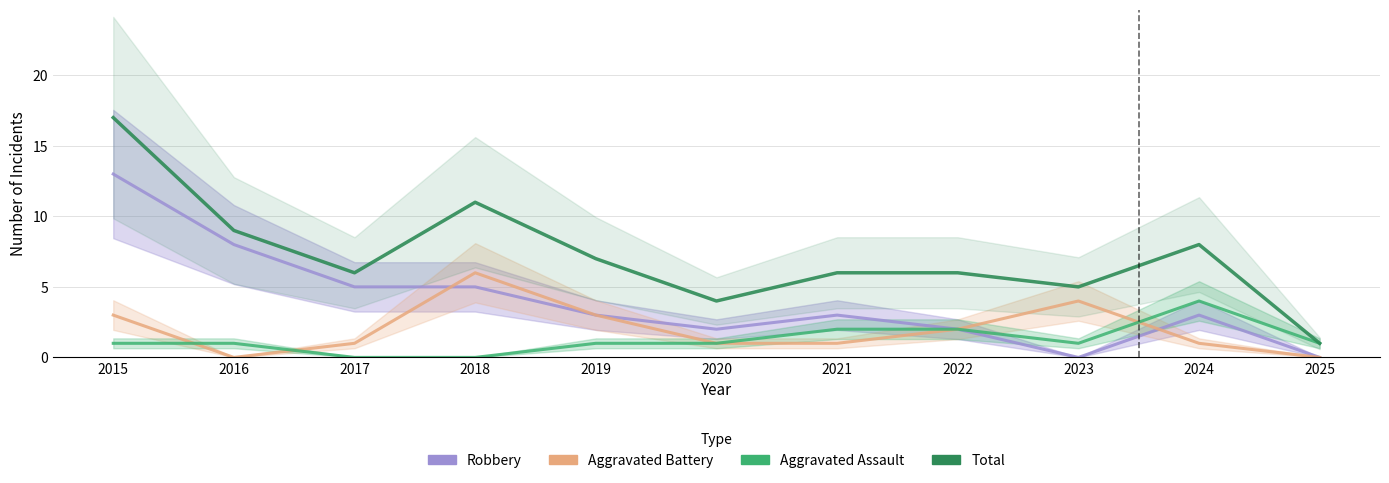

At 2016, list the series in order from largest to smallest.

Total, Robbery, Aggravated Assault, Aggravated Battery